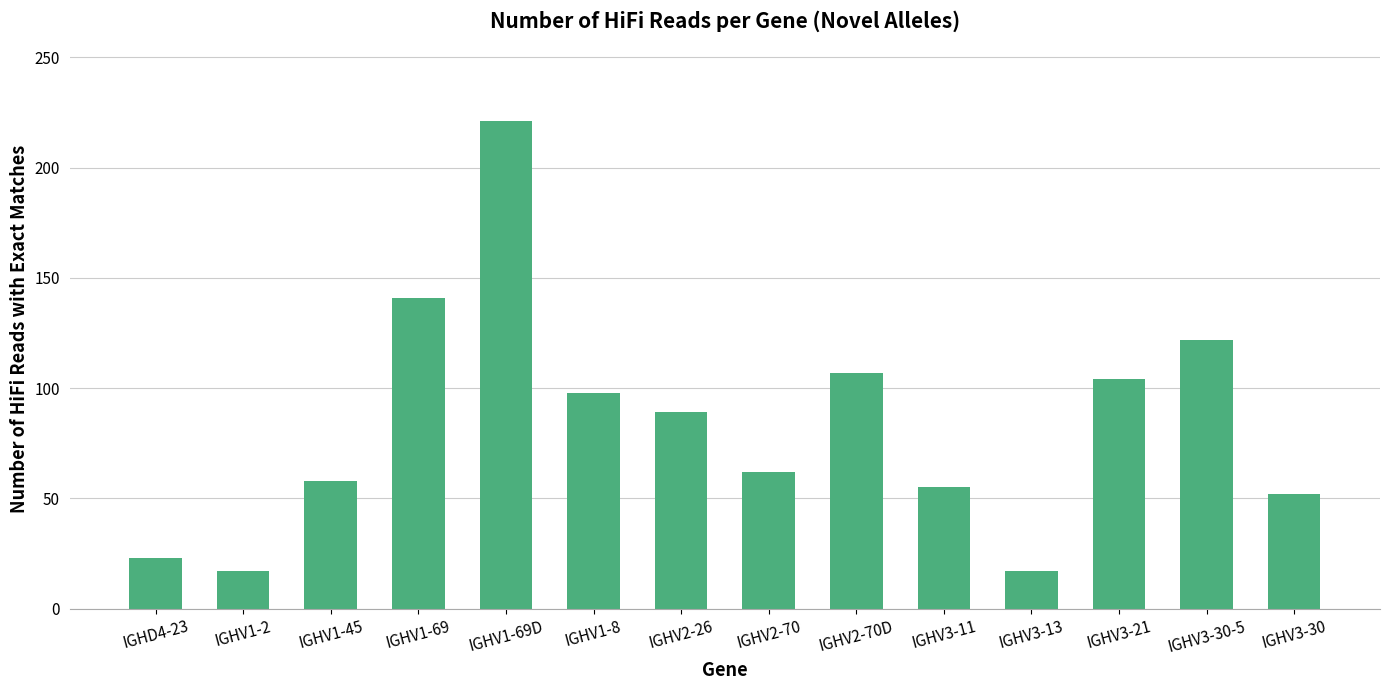

The value at IGHV1-69 is 141. True or false?

True